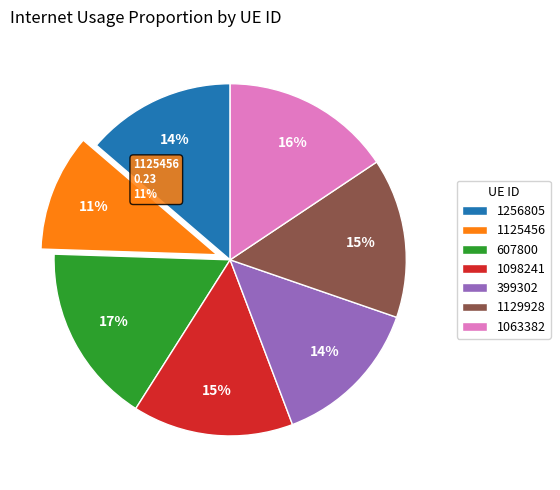

Is there a majority slice in this chart?

No